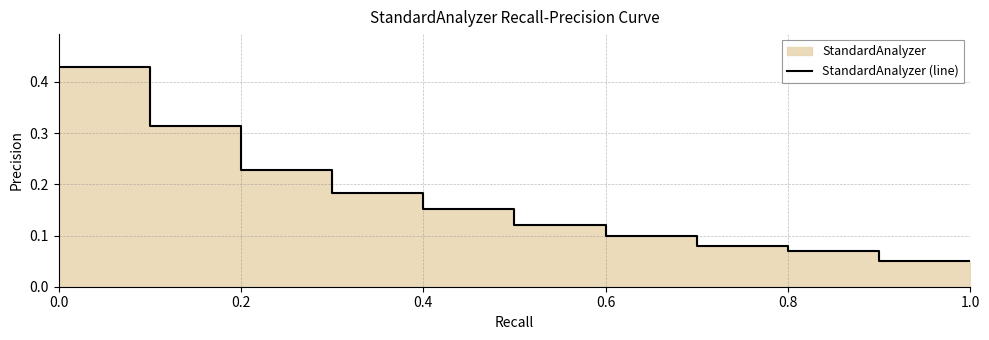

What is the minimum value shown in the chart?

0.1